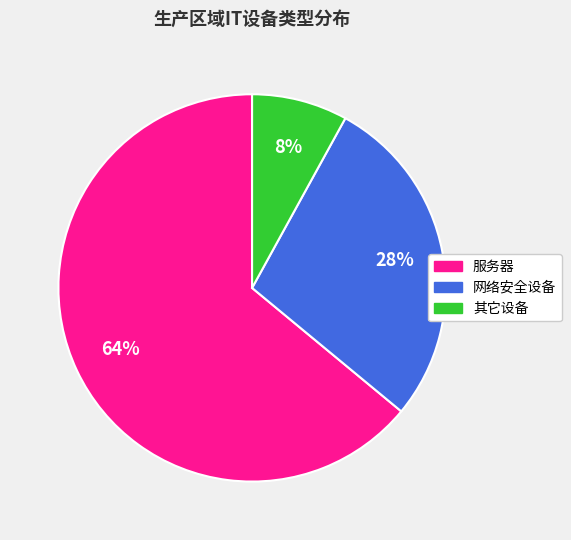

Between 其它设备 and 网络安全设备, which is larger?

网络安全设备